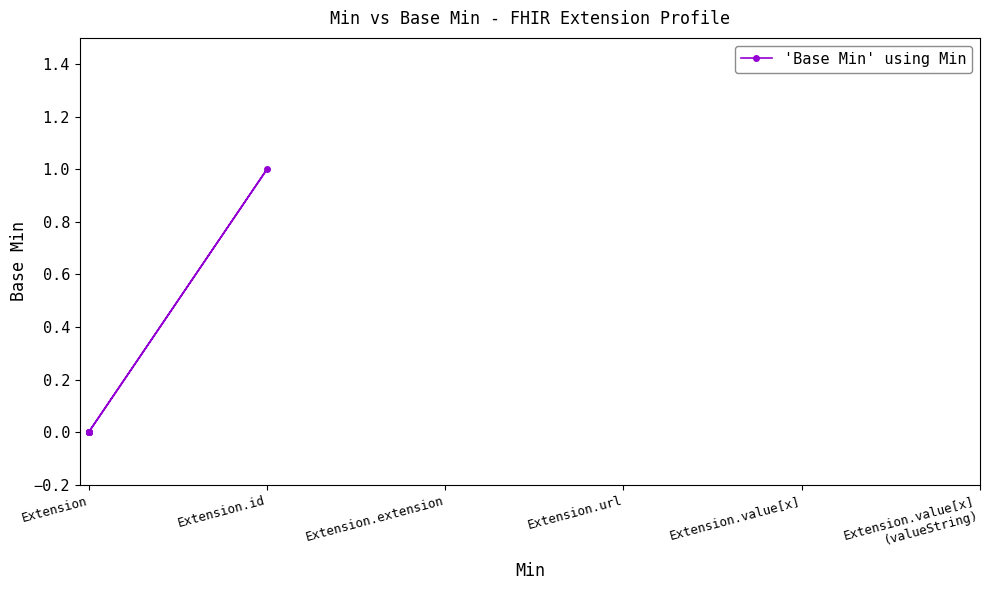

True or false: the data shows 2 at Extension.id.

False